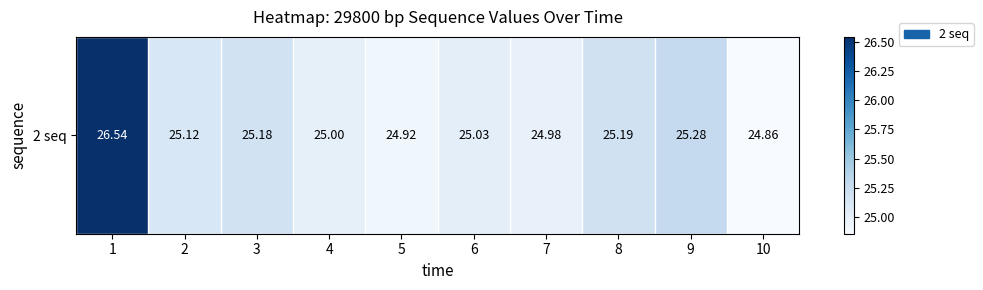

What is the approximate value at 7?

25.0